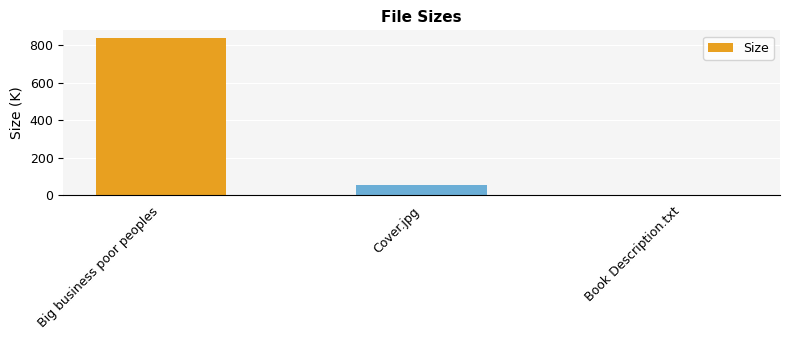

What is the greatest value displayed?

837.7